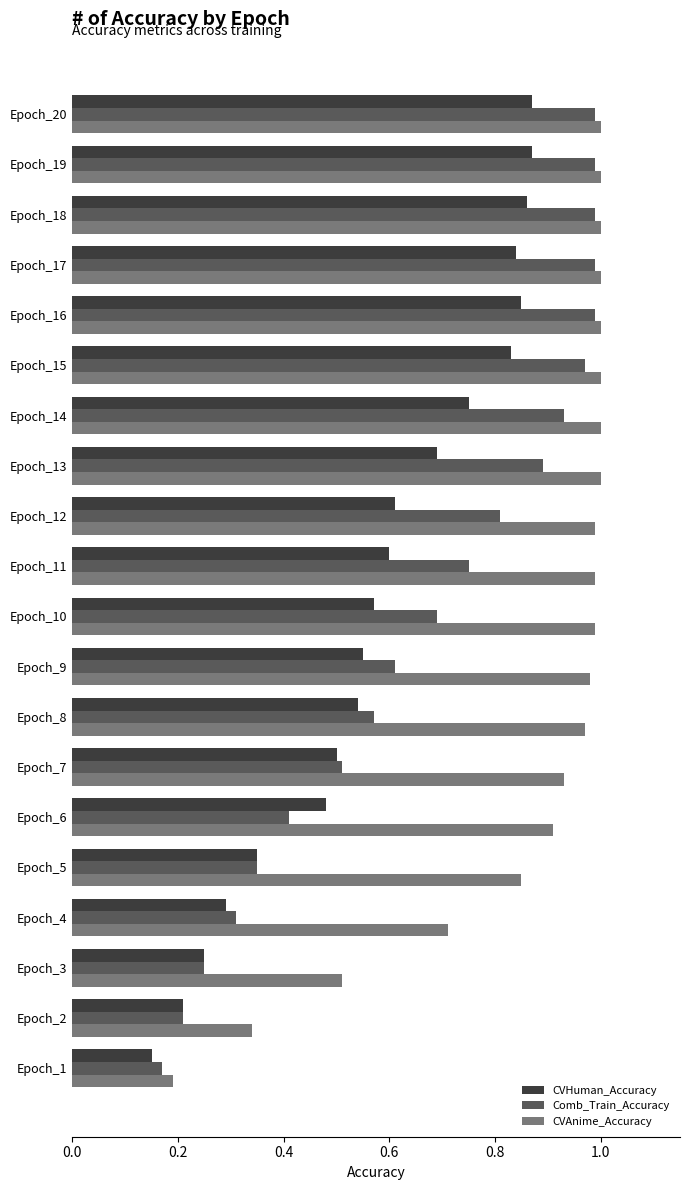

Is the value of Comb_Train_Accuracy at Epoch_3 greater than the value of CVAnime_Accuracy at Epoch_5?

No